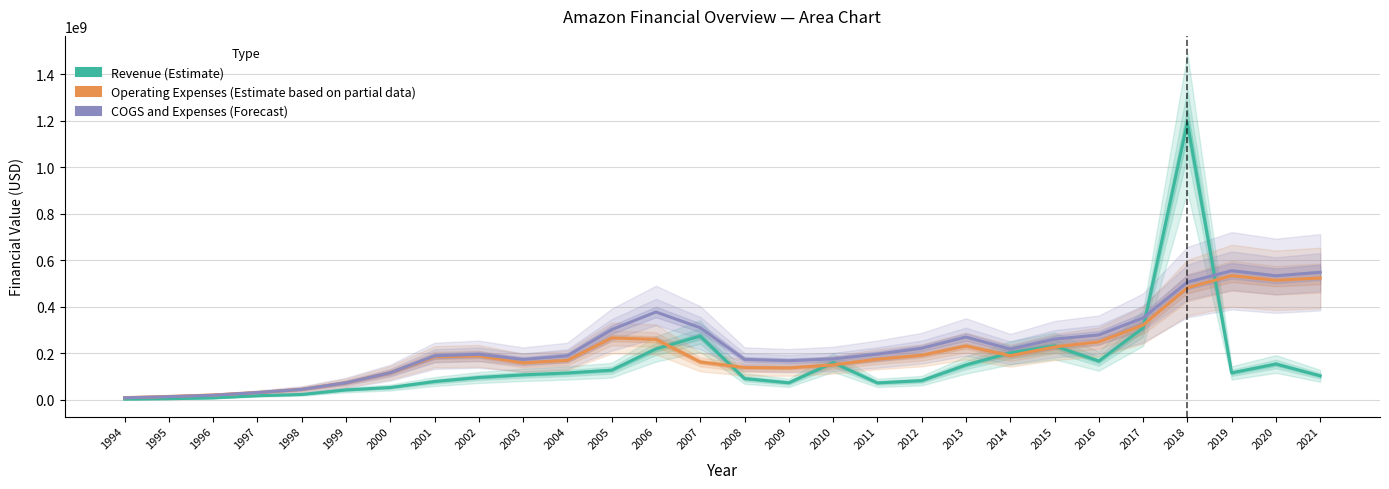

Rank the series at 1998 from lowest to highest value.

Revenue (Estimate), Operating Expenses (Estimate based on partial data), COGS and Expenses (Forecast)